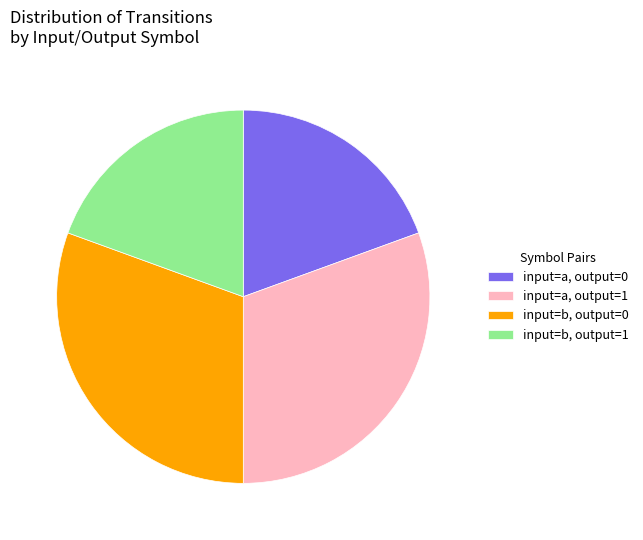

True or false: input=a, output=1 accounts for 18% of the total.

False